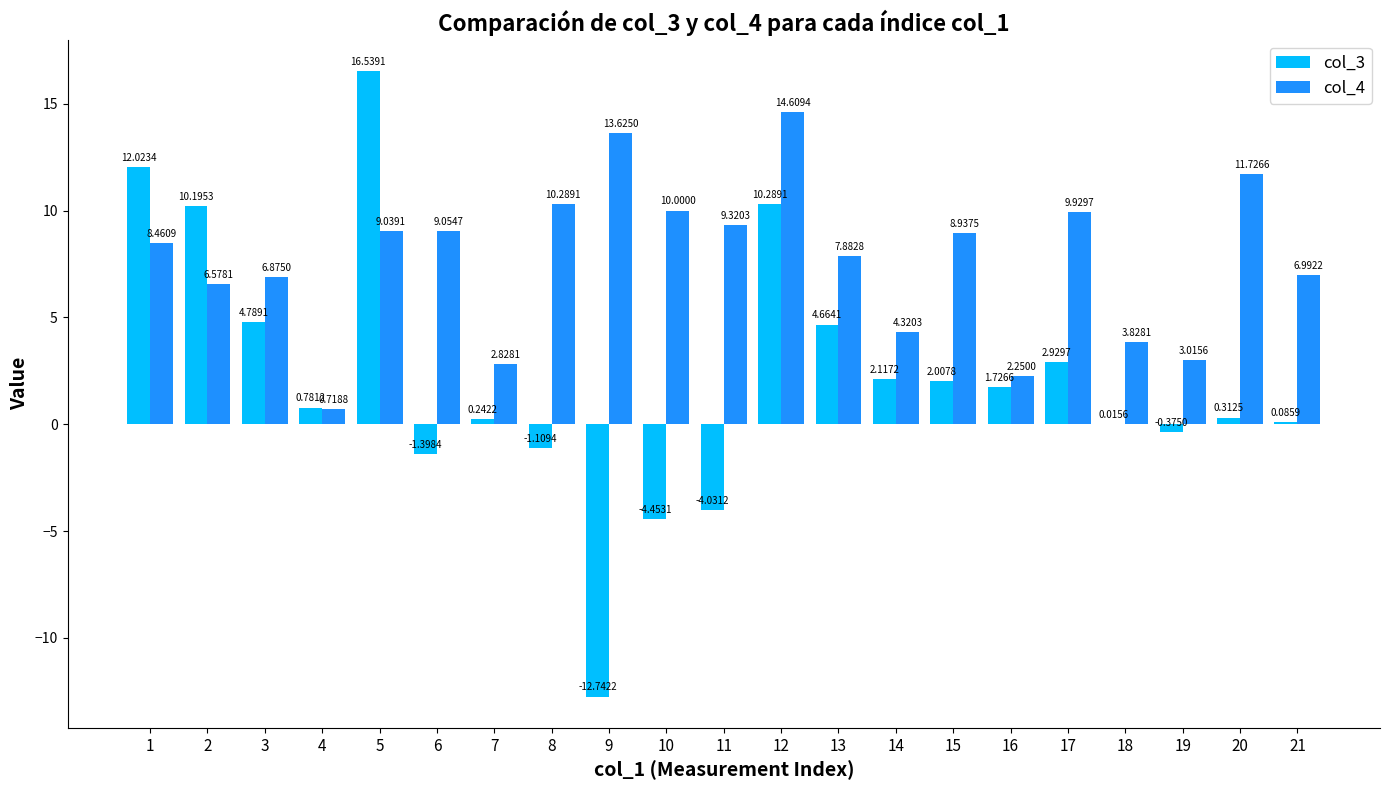

The value of col_3 at 3 is 4.8. True or false?

True